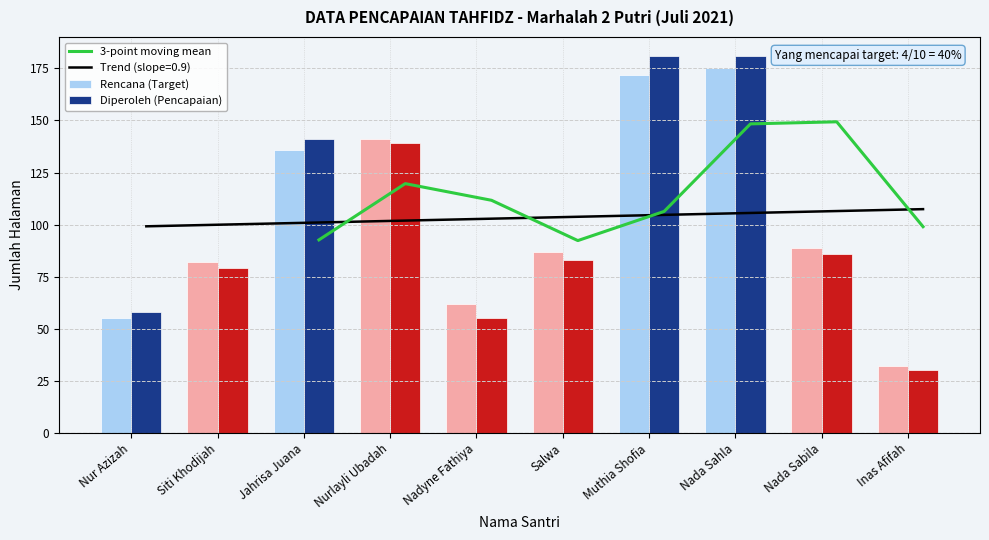

What is the smallest value displayed?

30